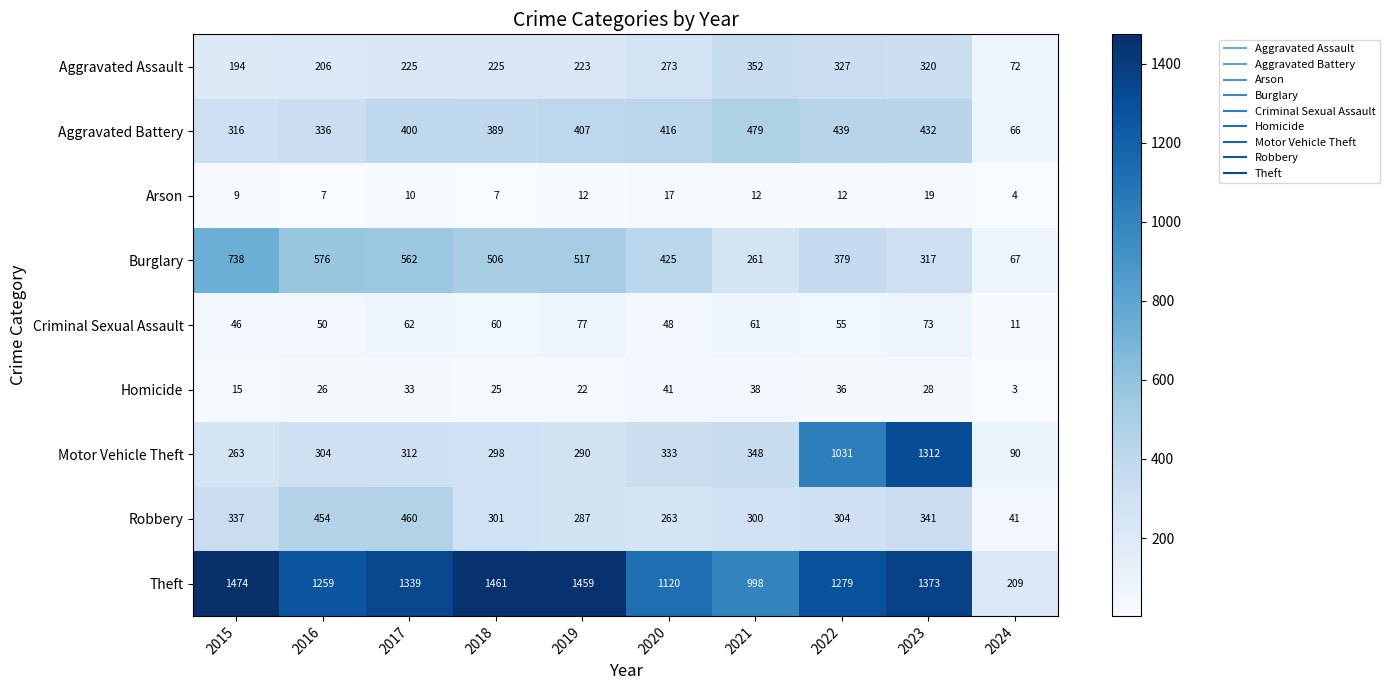

At which category does the chart reach its minimum across all series?

2024